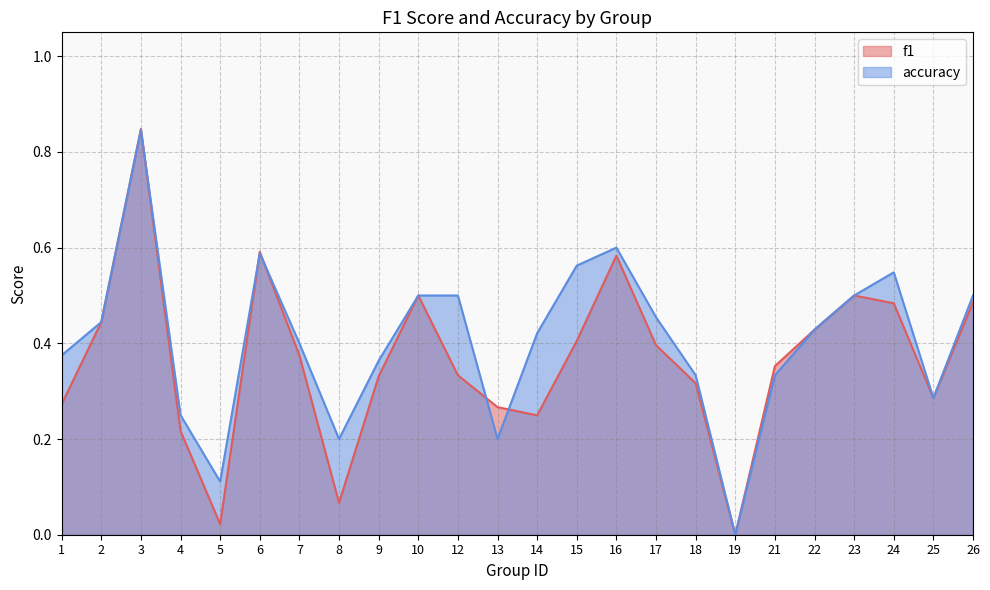

At which label does accuracy reach its peak?

3